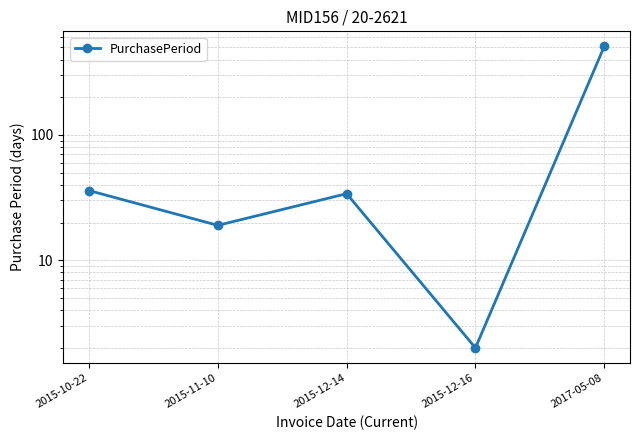

How many data points are less than 34?

2